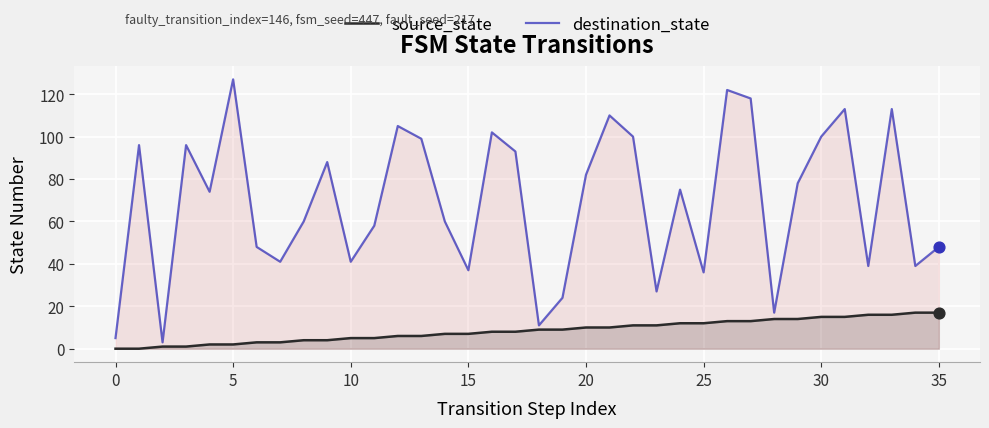

At how many categories does at least one series exceed 39?

26